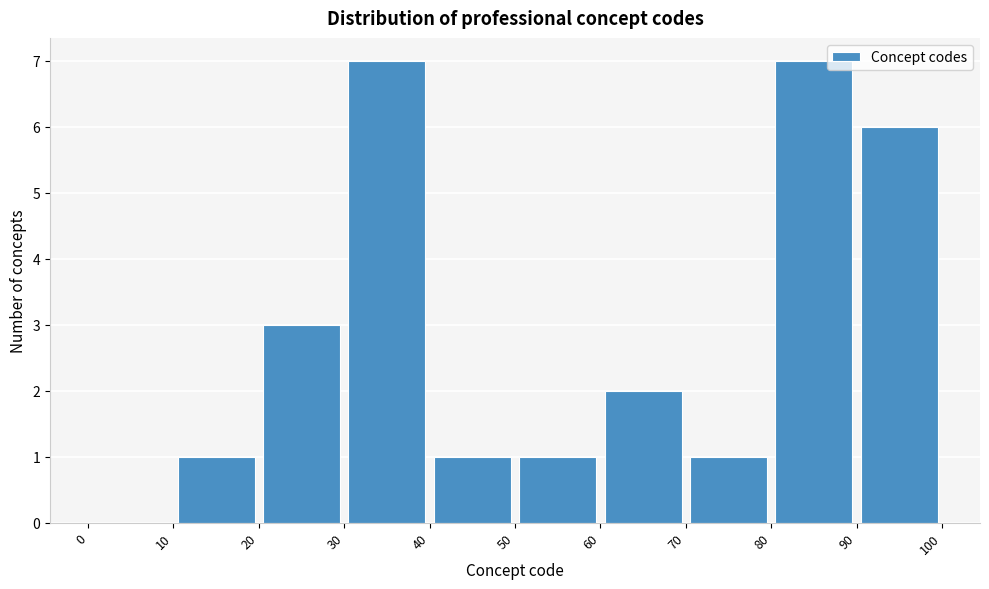

What is the height of the bar covering 10 to 20 on the x-axis? The values are not printed on the chart, so give them approximately, as read against the axis.

1